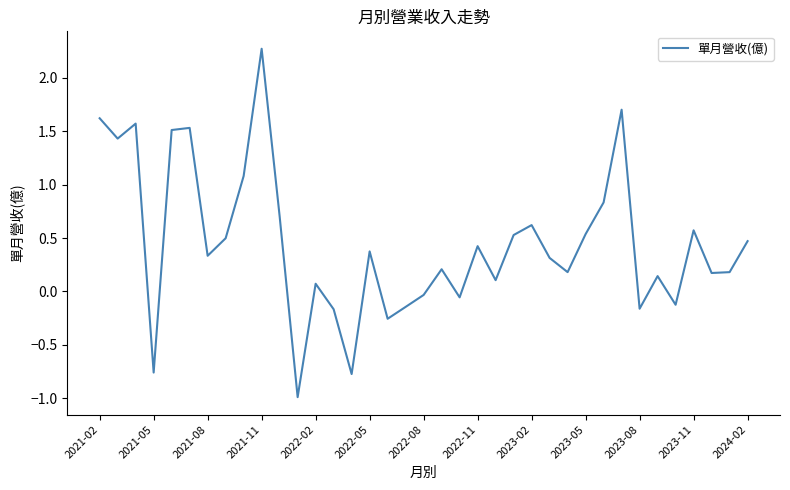

What is the maximum value shown in the chart?

2.3